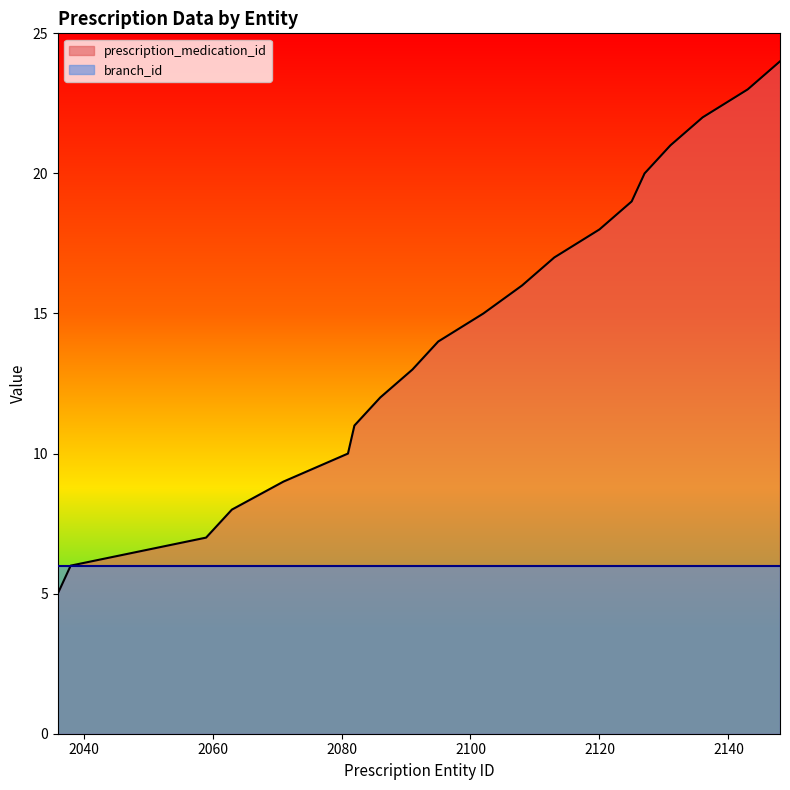

What is the difference between the values at 2081 and 2038?

4